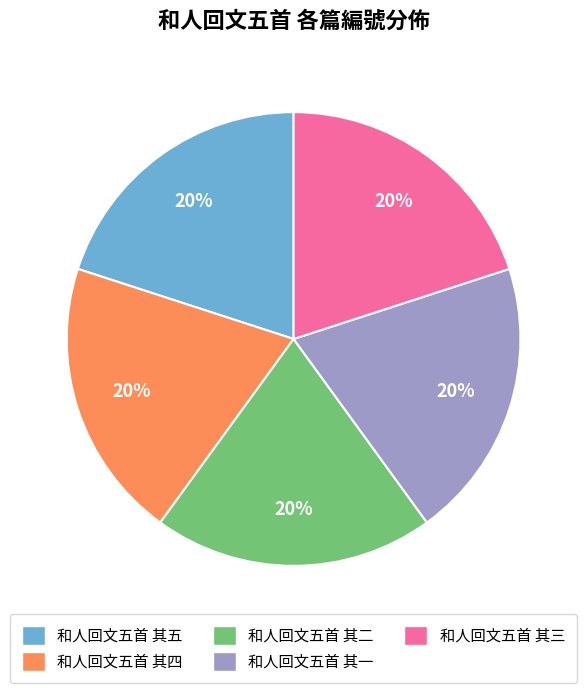

What is the ratio of the value at 和人回文五首 其四 to the value at 和人回文五首 其三?

1.0